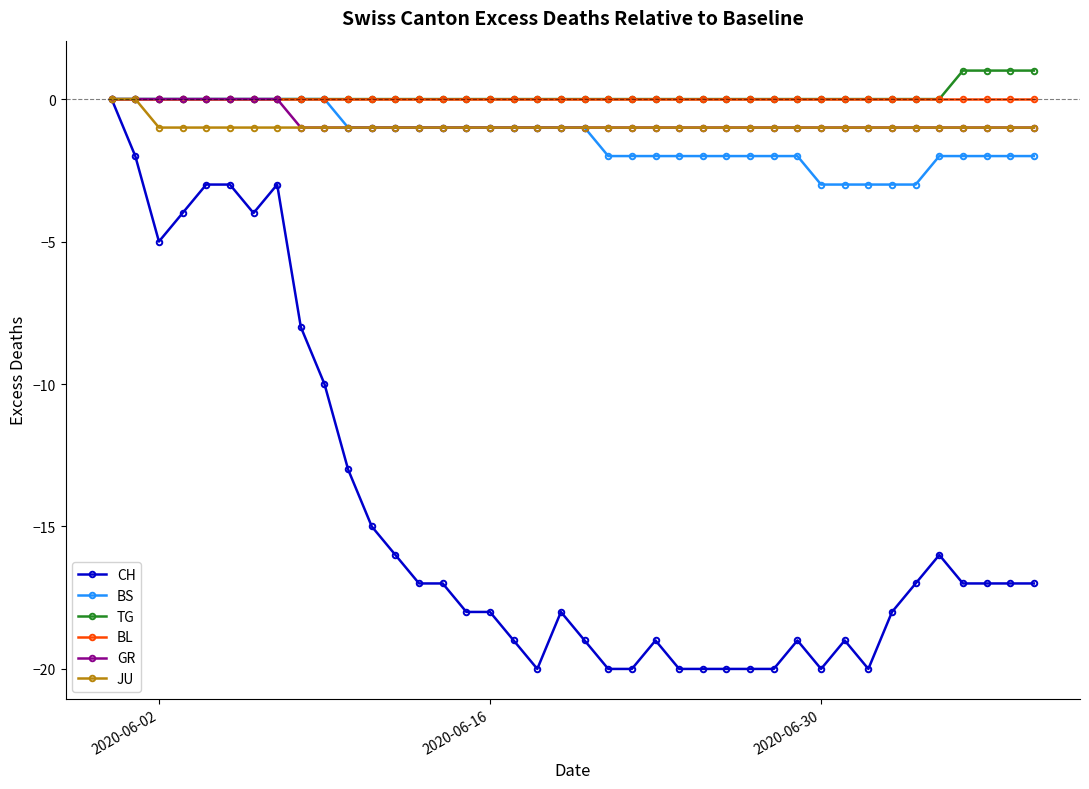

What is the minimum value shown in the chart?

-20